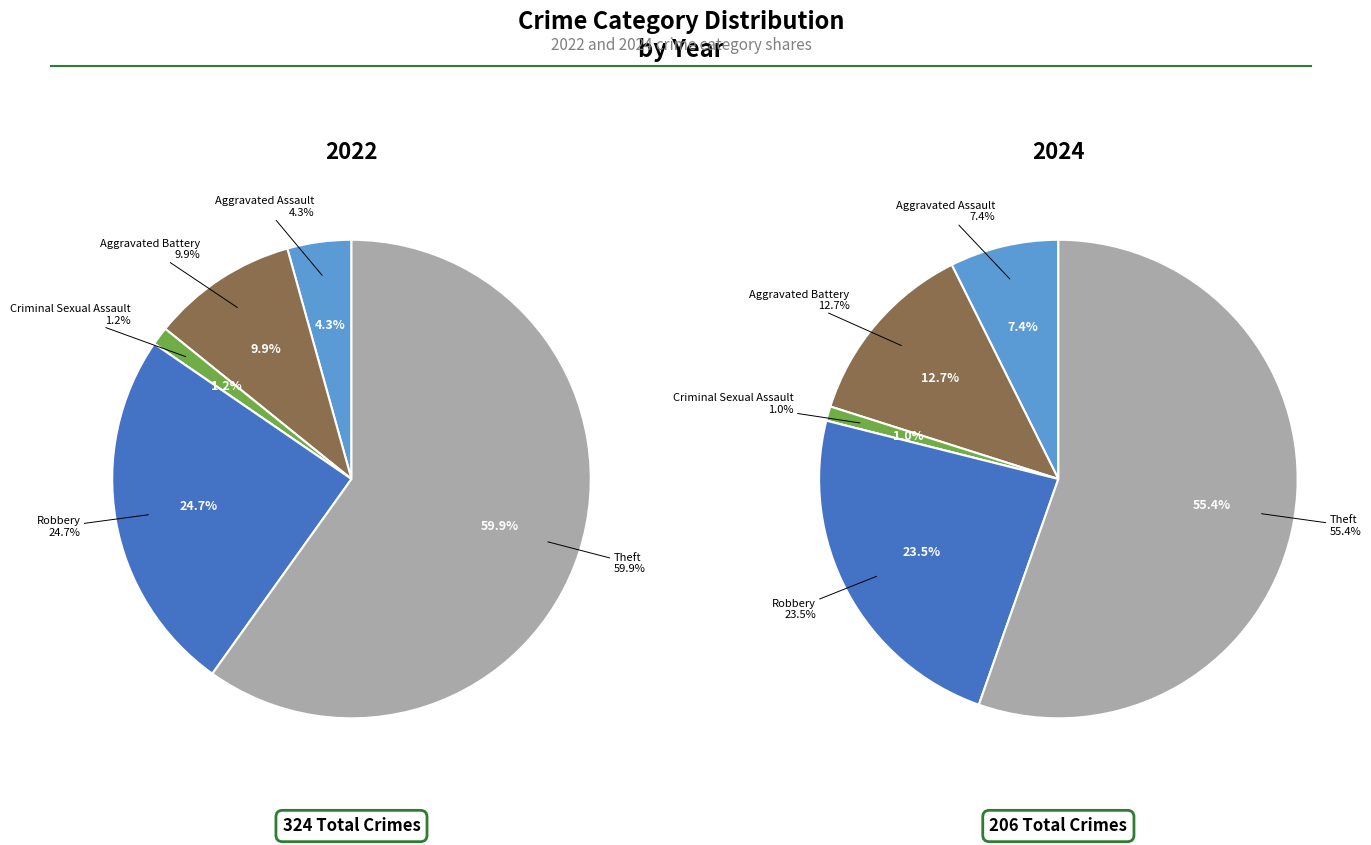

At Aggravated Battery, list the series in order from smallest to largest.

values_2024, values_2022